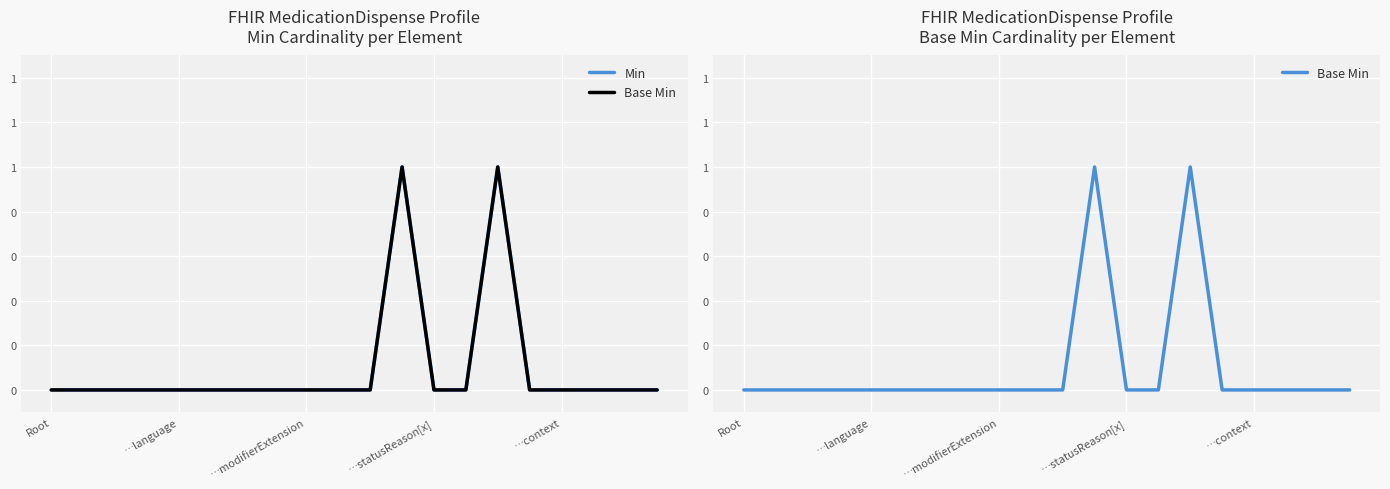

What are all the series names shown in the legend?

Min, Base Min